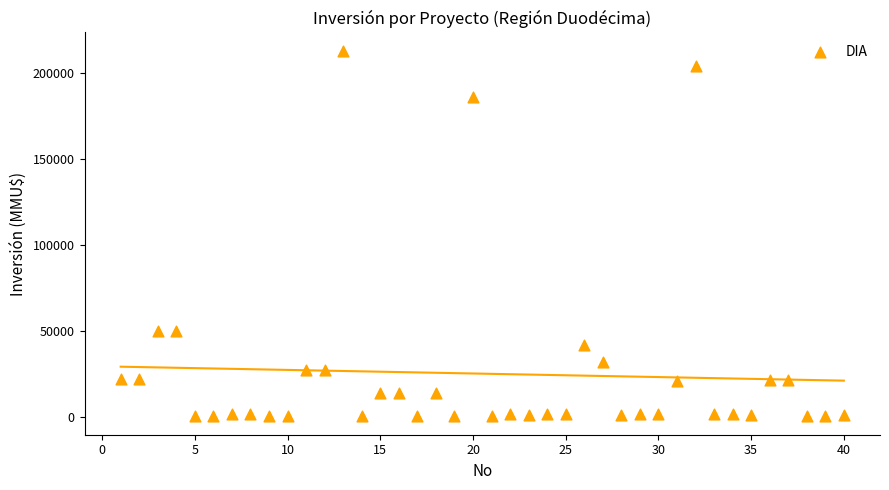

What is the range of X values (max minus min)?

39